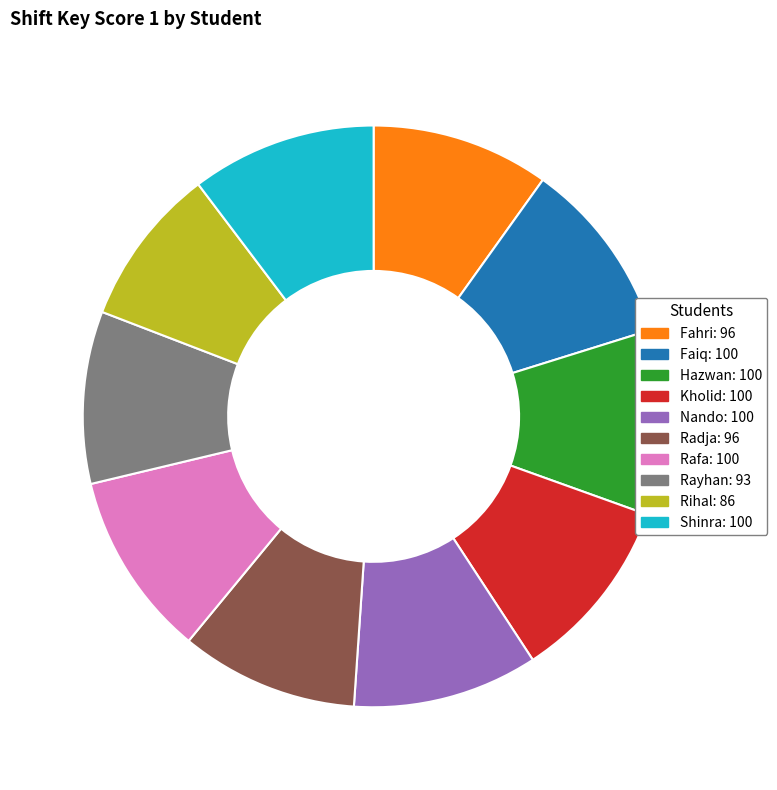

Combined, do Faiq and Rihal account for over 50%?

No